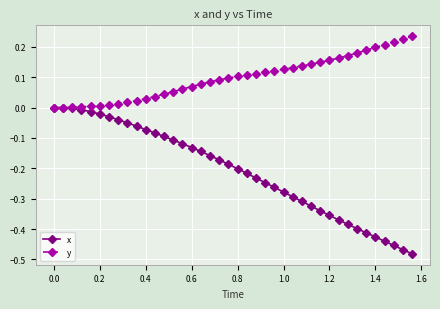

Which series has the largest range (max minus min)?

x